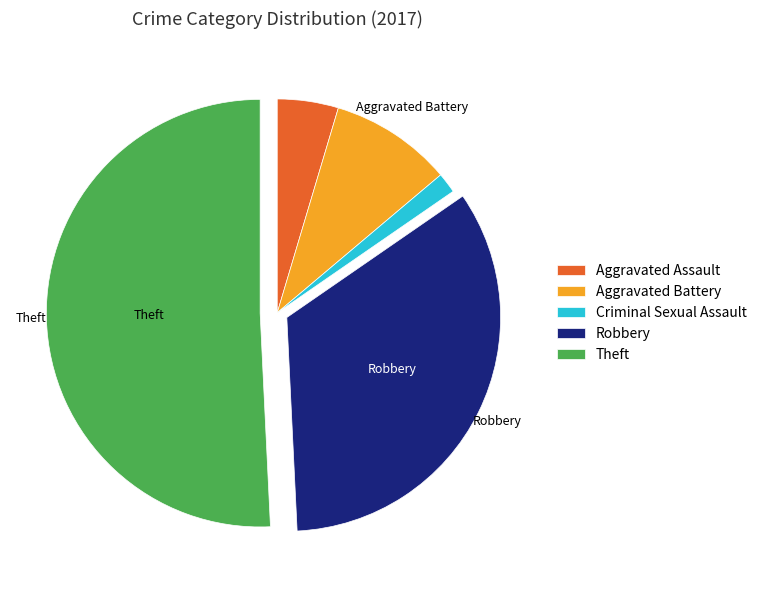

How many slices are in this pie chart?

5